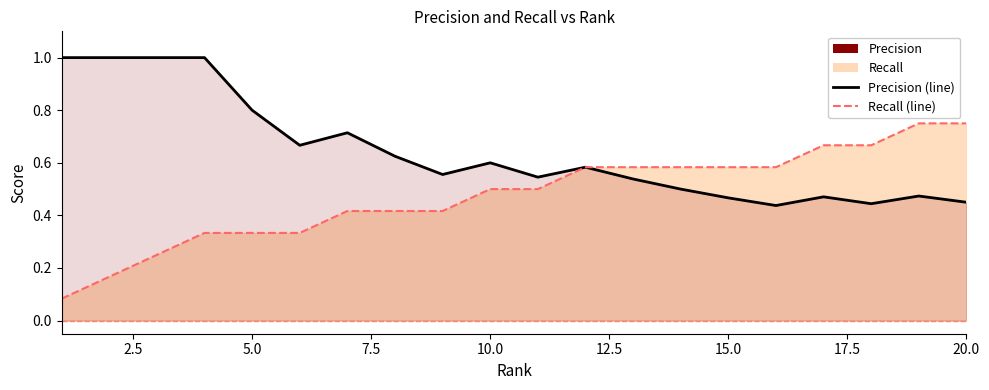

Is it true that Precision (line) equals 1.5 at 7.5?

False